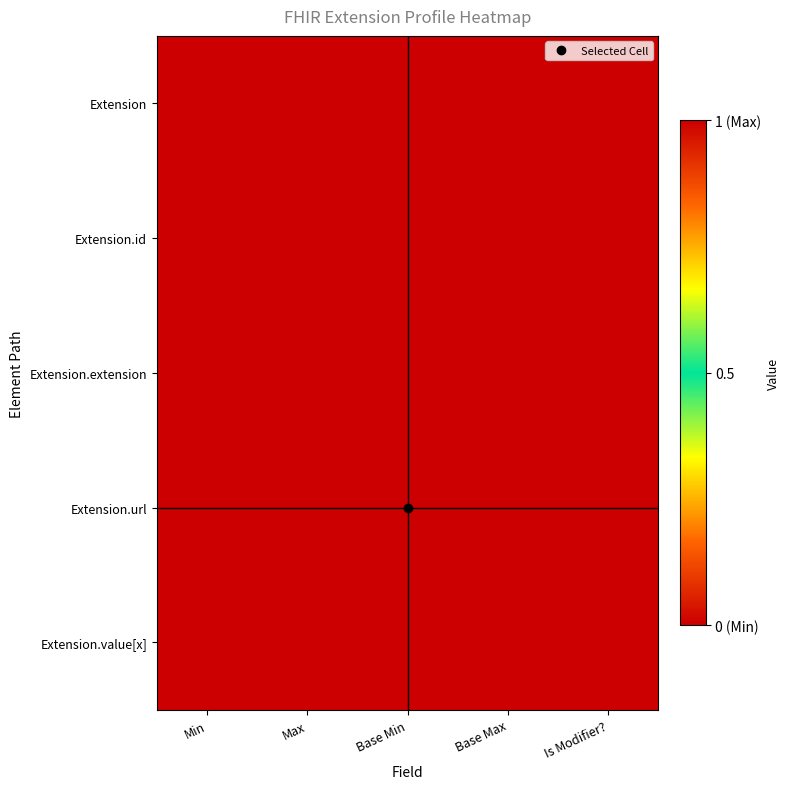

Reading right to left, extract all data points from this chart.

Extension: Is Modifier?=0	Base Max=0	Base Min=0	Max=0	Min=0
Extension.id: Is Modifier?=0	Base Max=1	Base Min=0	Max=1	Min=0
Extension.extension: Is Modifier?=0	Base Max=0	Base Min=0	Max=0	Min=0
Extension.url: Is Modifier?=0	Base Max=1	Base Min=1	Max=1	Min=1
Extension.value[x]: Is Modifier?=1	Base Max=1	Base Min=0	Max=1	Min=1